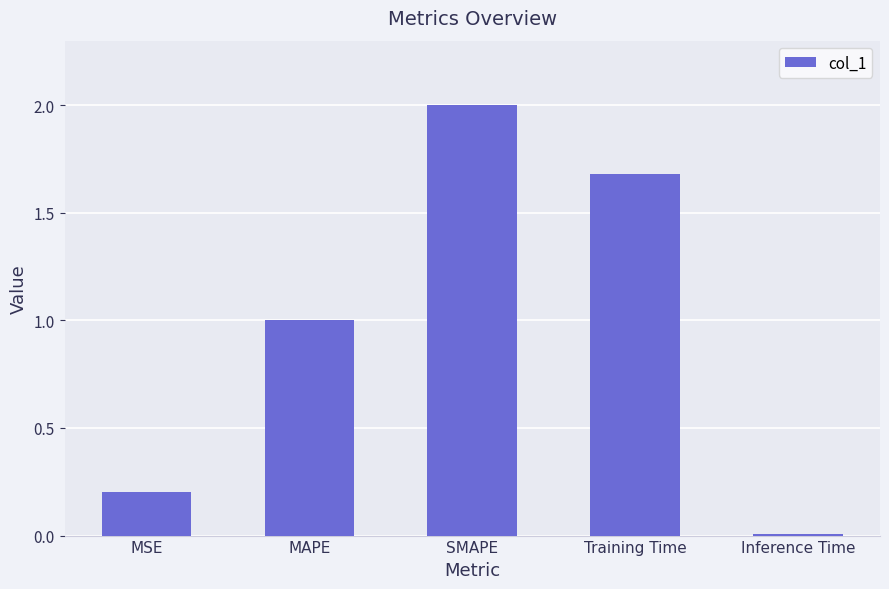

What is the value of the 4th bar from the left?

1.7